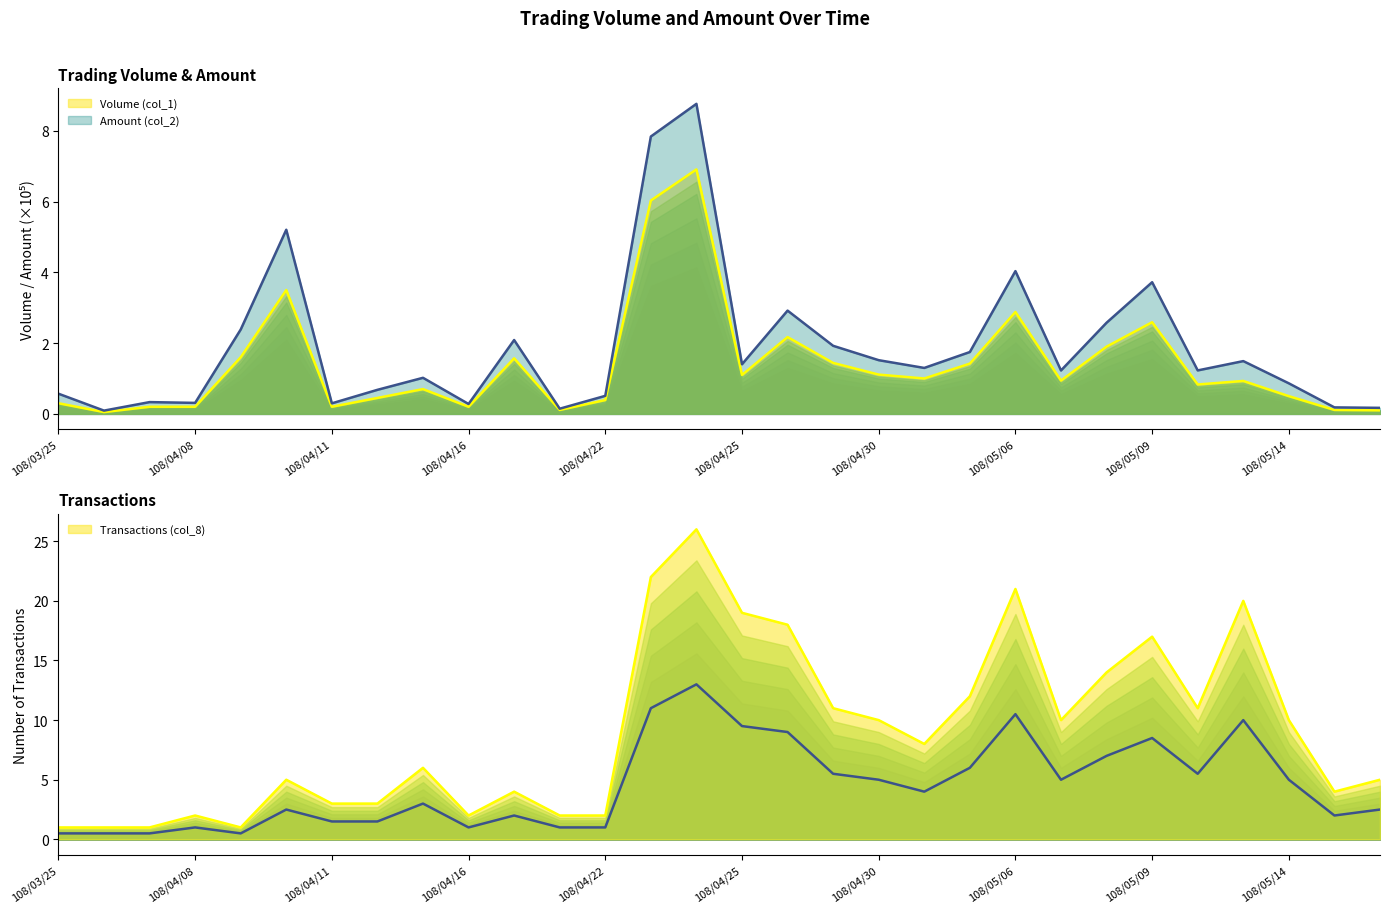

Between 108/03/25 and 108/04/29, which series saw the biggest shift?

Transactions (col_8)